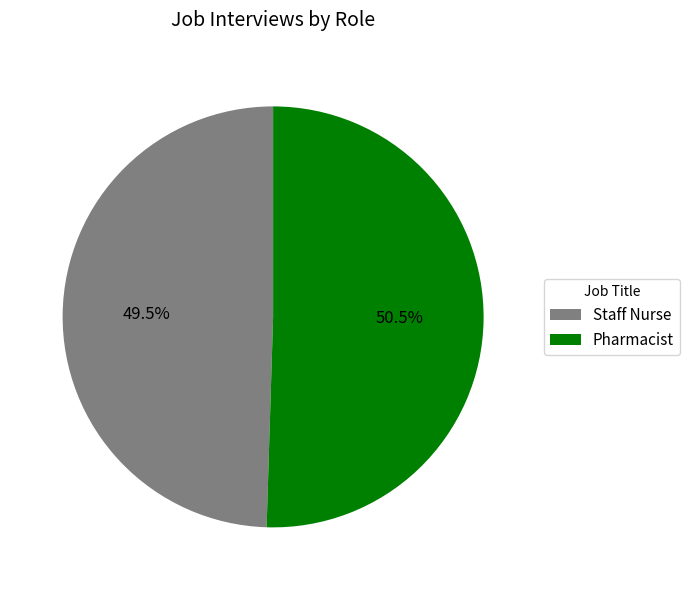

What is the ratio of the value at Pharmacist to the value at Staff Nurse?

1.0